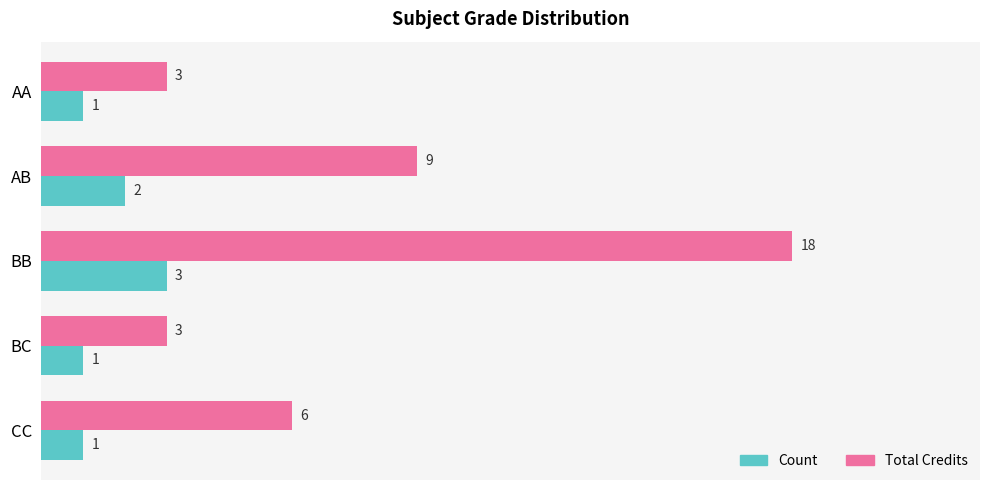

What is the minimum value for Total Credits?

3